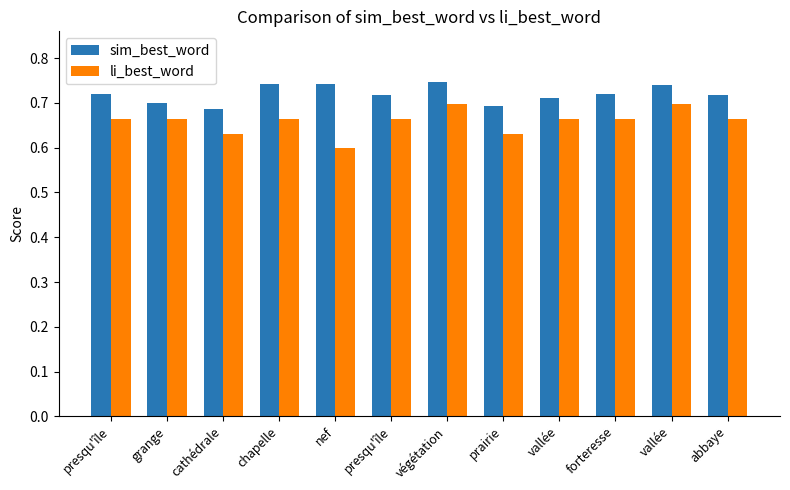

Reading left to right, list all the values displayed in this chart.

sim_best_word: presqu'île=0.7	grange=0.7	cathédrale=0.7	chapelle=0.7	nef=0.7	presqu'île=0.7	végétation=0.7	prairie=0.7	vallée=0.7	forteresse=0.7	vallée=0.7	abbaye=0.7
li_best_word: presqu'île=0.7	grange=0.7	cathédrale=0.6	chapelle=0.7	nef=0.6	presqu'île=0.7	végétation=0.7	prairie=0.6	vallée=0.7	forteresse=0.7	vallée=0.7	abbaye=0.7